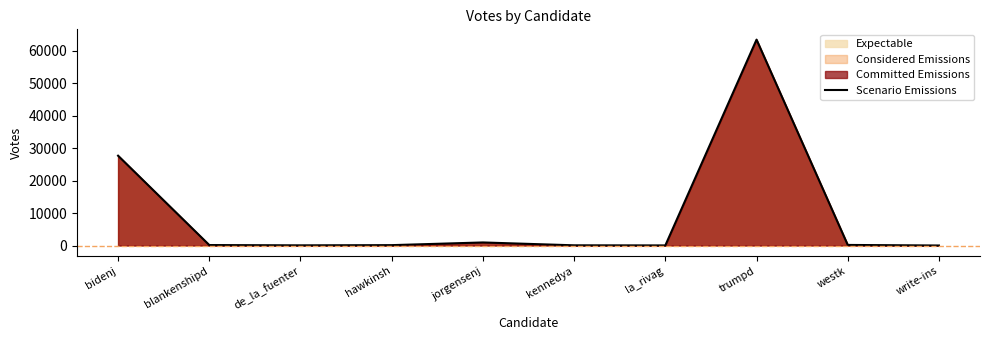

How many points are lower than both their immediate neighbors (excluding endpoints)?

2